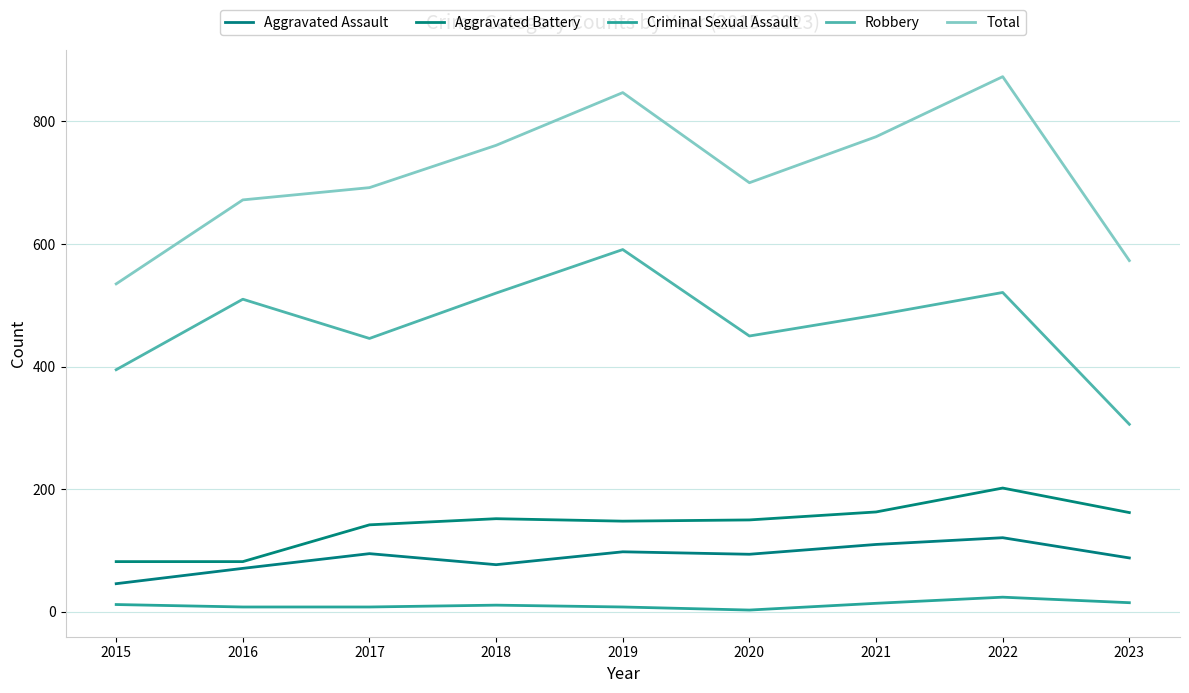

Does the chart display data point markers on the line(s)?

No